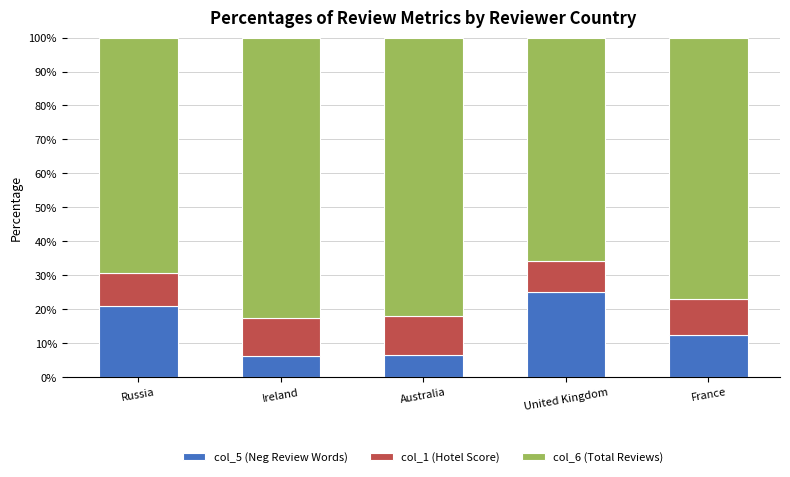

Reading left to right, transcribe the values for col_5 (Neg Review Words).

21.1	6.2	6.7	25.3	12.4